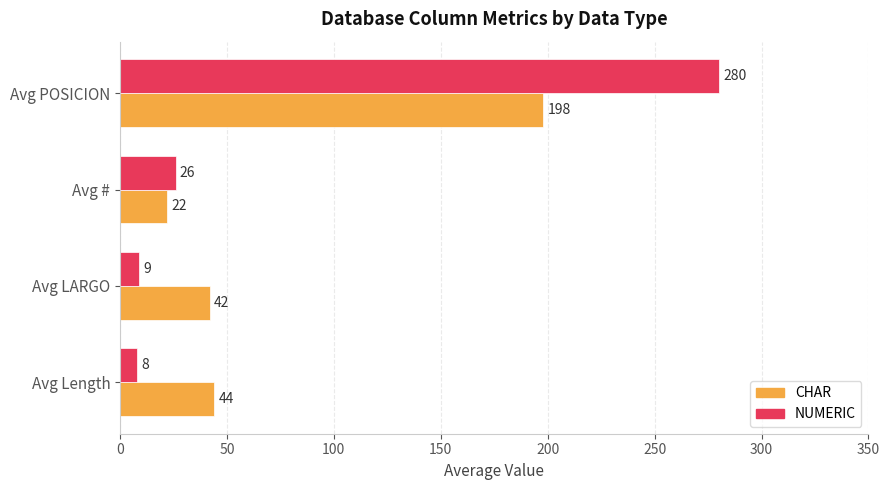

What is the difference between the NUMERIC values at Avg Length and Avg #?

18